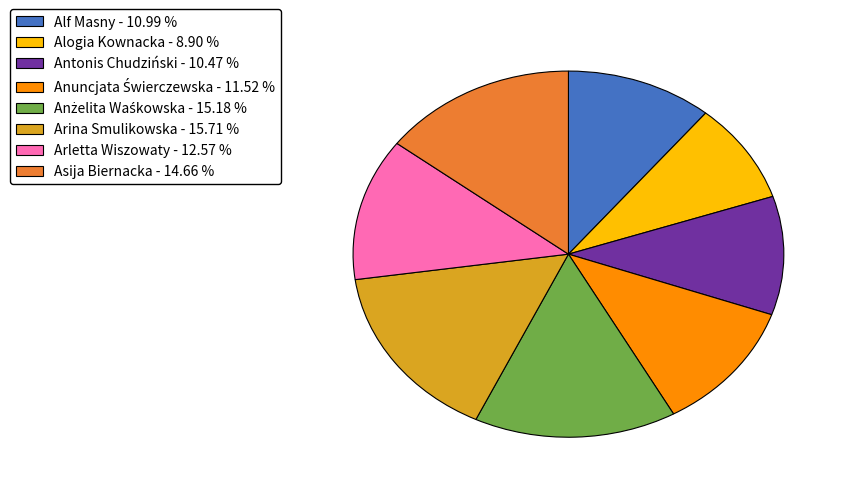

Between Alf Masny and Arletta Wiszowaty, which is larger?

Arletta Wiszowaty